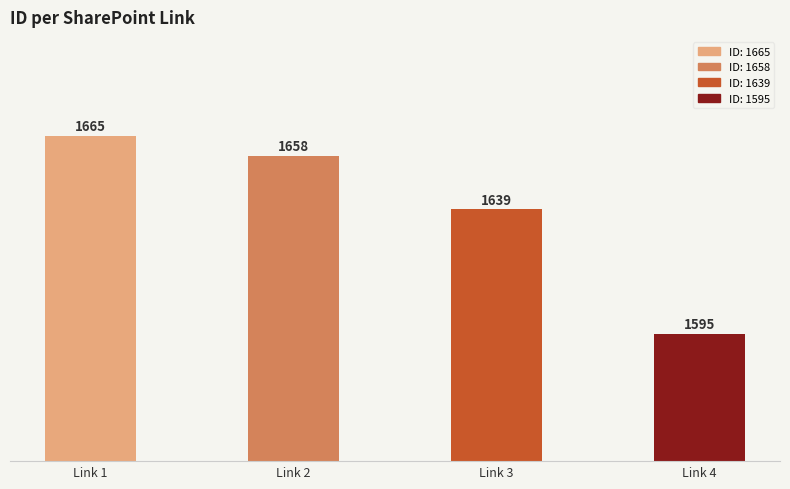

What value does the data have at Link 1, to the nearest 5?

1665